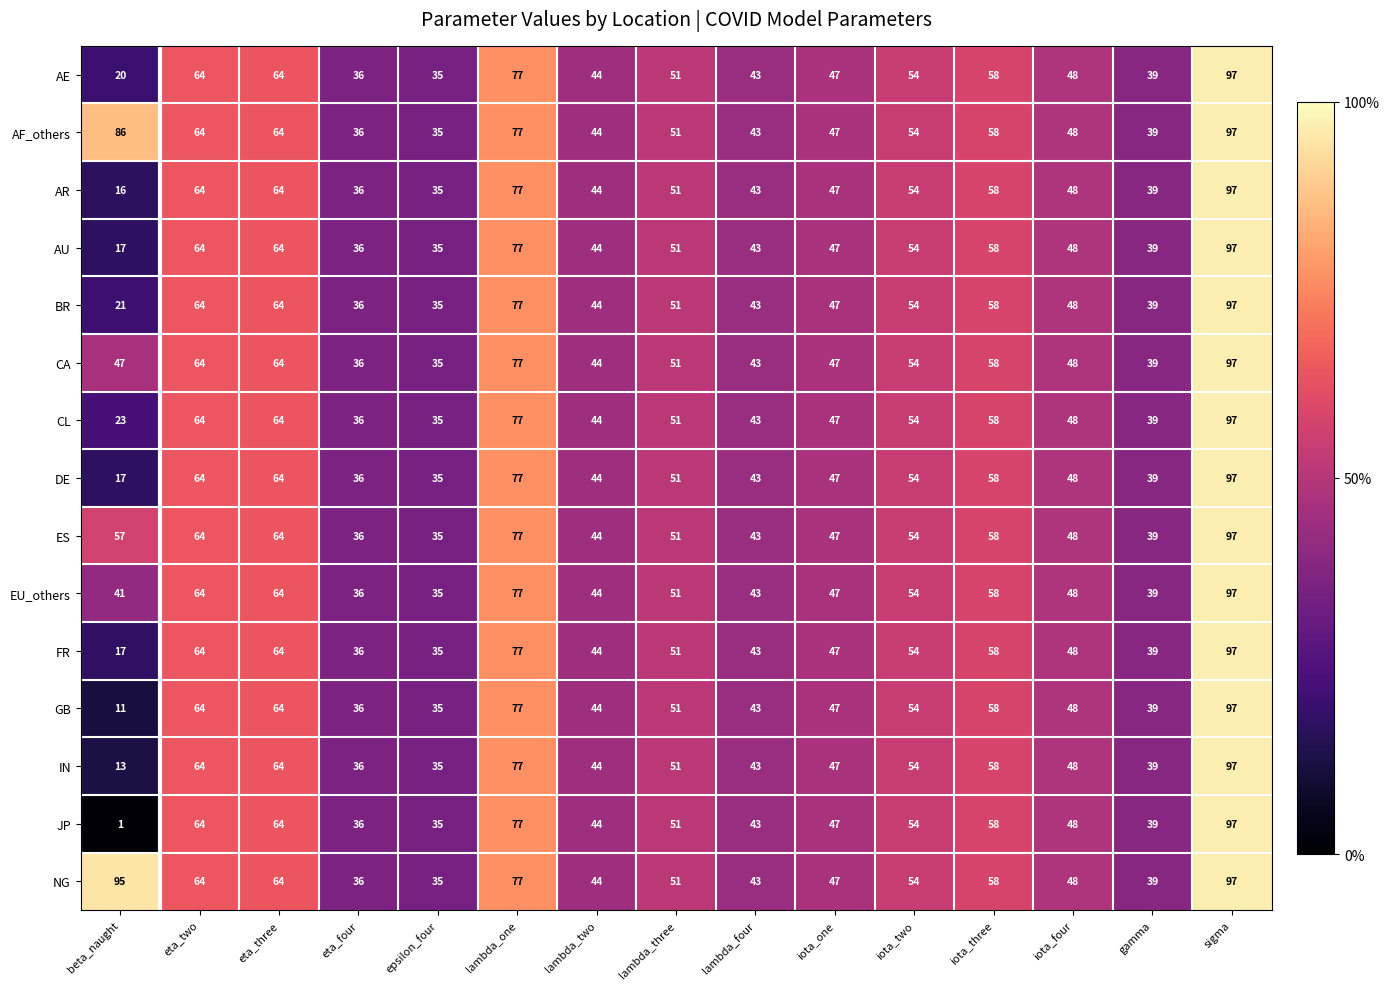

What is the greatest value displayed?

97